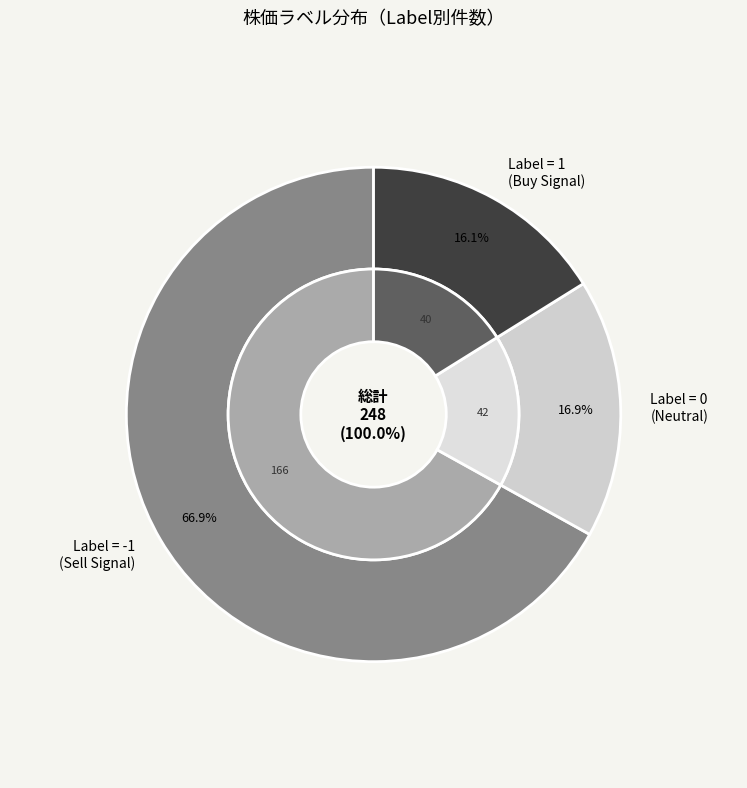

What is the largest slice in the pie chart?

Label -1